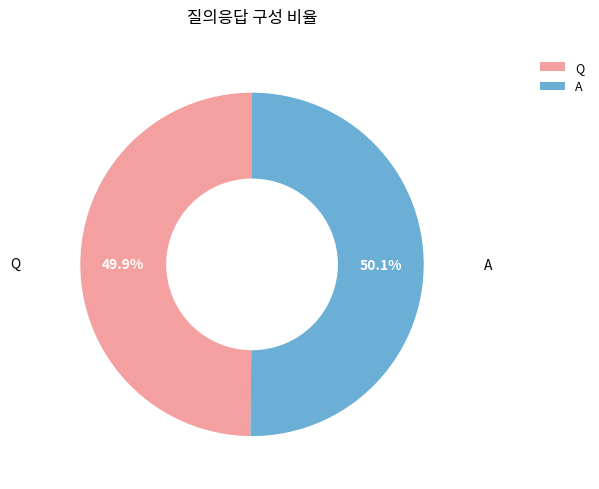

Is there any slice that represents more than half of the pie?

Yes